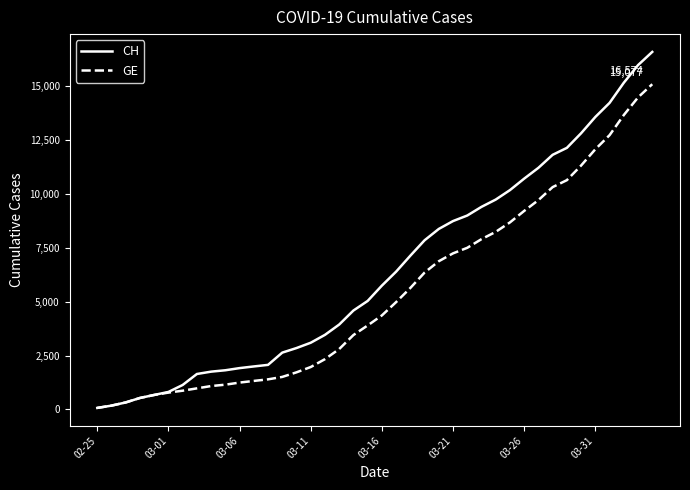

Which series has the largest total across all categories?

CH